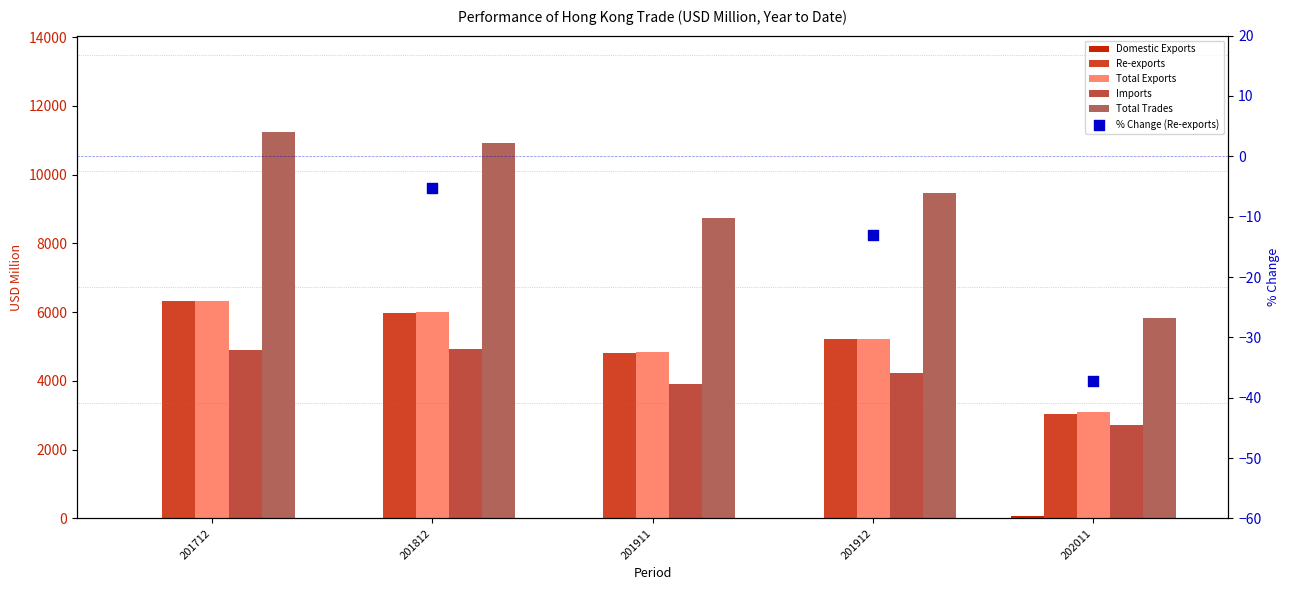

At how many categories does at least one series exceed 945?

5